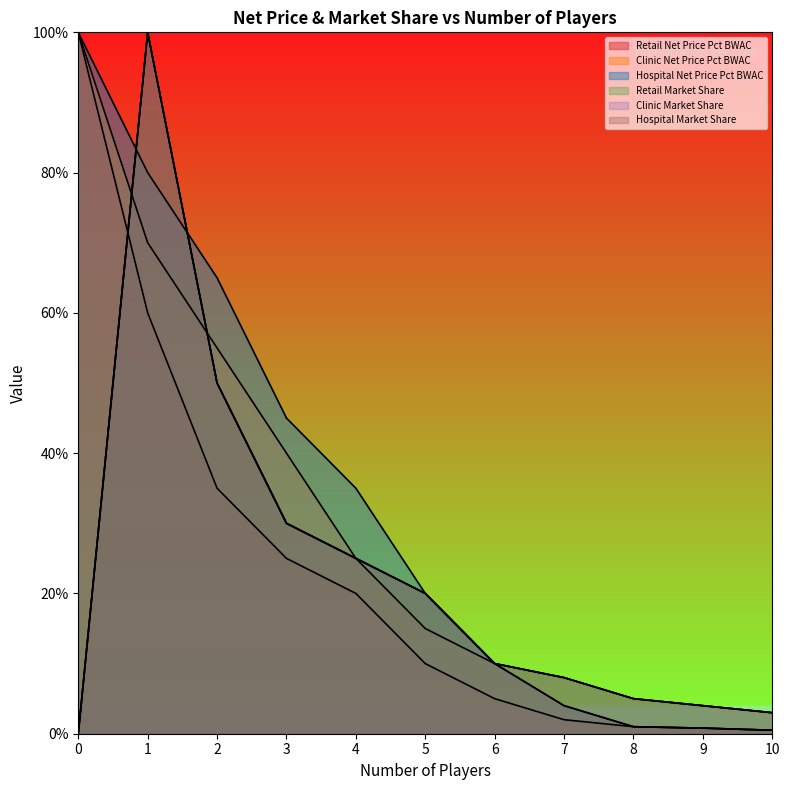

Rank the series by their maximum value, from highest to lowest.

Retail Net Price Pct BWAC, Clinic Net Price Pct BWAC, Hospital Net Price Pct BWAC, Retail Market Share, Clinic Market Share, Hospital Market Share